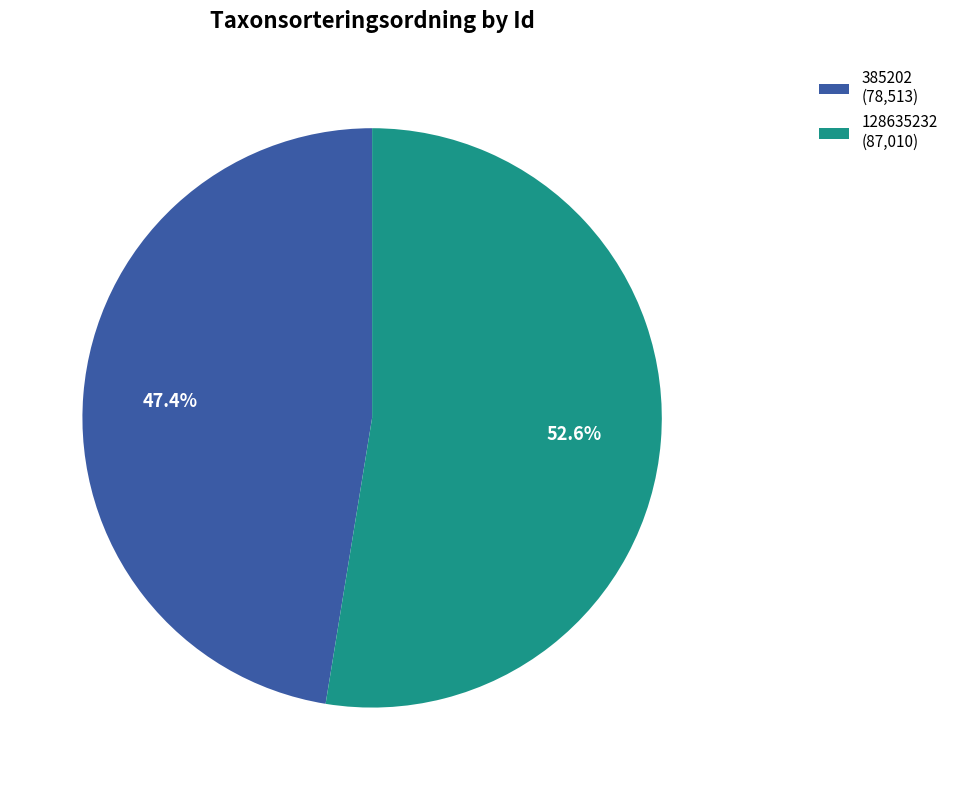

Rank the categories by value from highest to lowest.

128635232, 385202